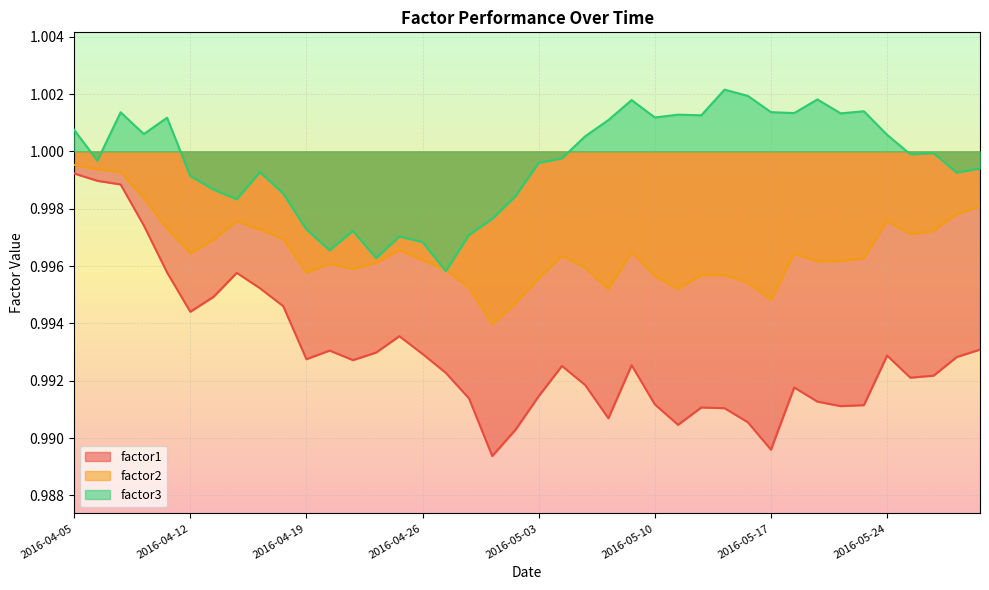

How many lines are shown in the chart?

3